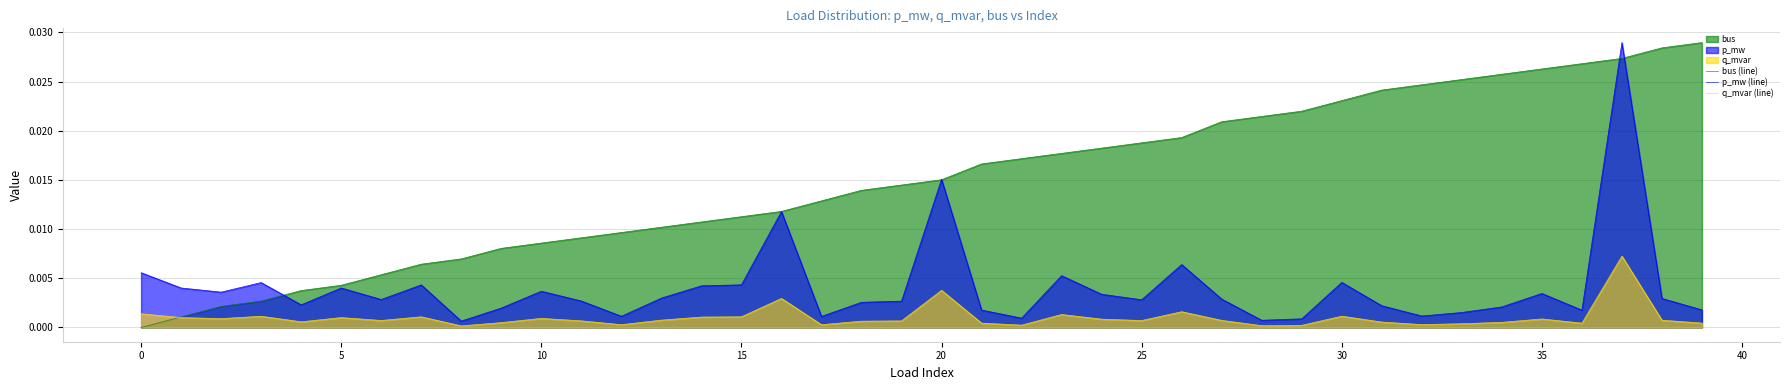

Rank the series at 25 from lowest to highest value.

q_mvar (line), p_mw (line), bus (line)